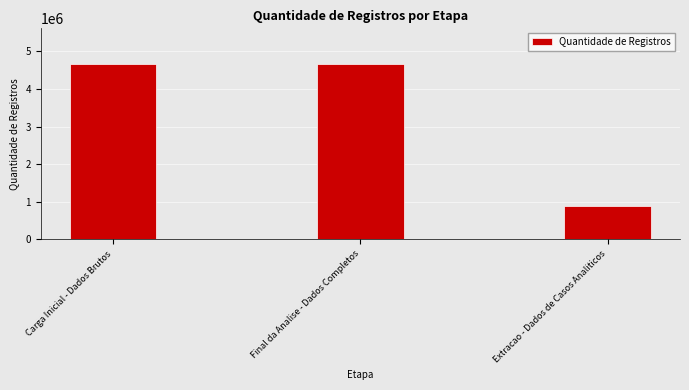

Between Extracao - Dados de Casos Analiticos and Final da Analise - Dados Completos, which is larger?

Final da Analise - Dados Completos